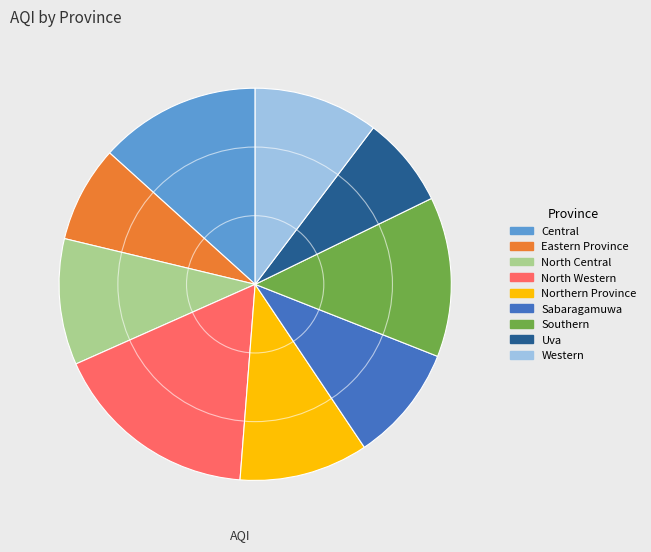

Which category has the biggest portion of the pie?

North Western